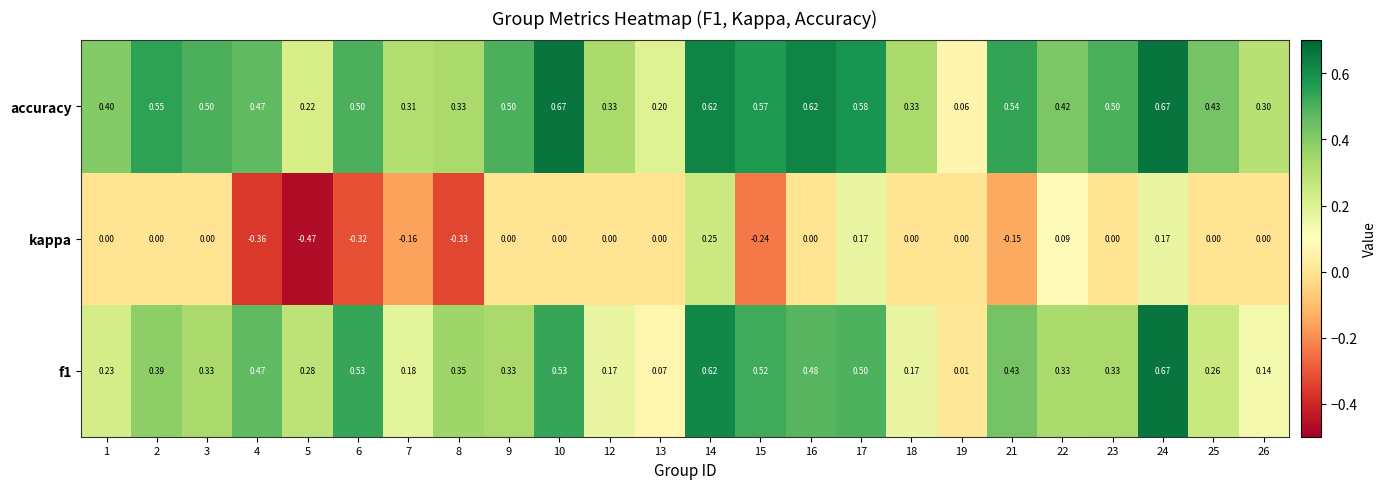

Which series has the largest total across all categories?

accuracy